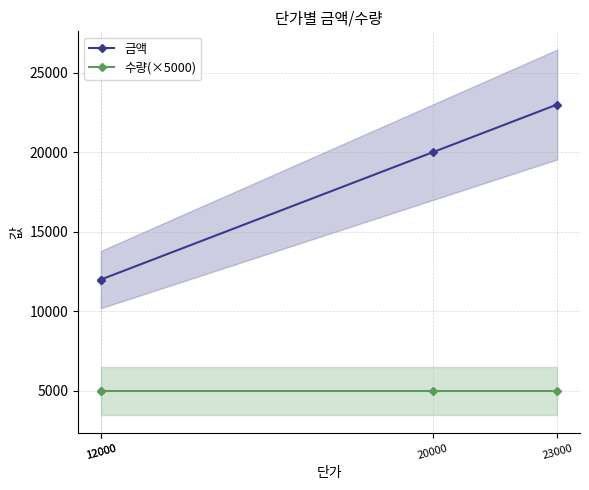

How many distinct data groups are displayed?

2